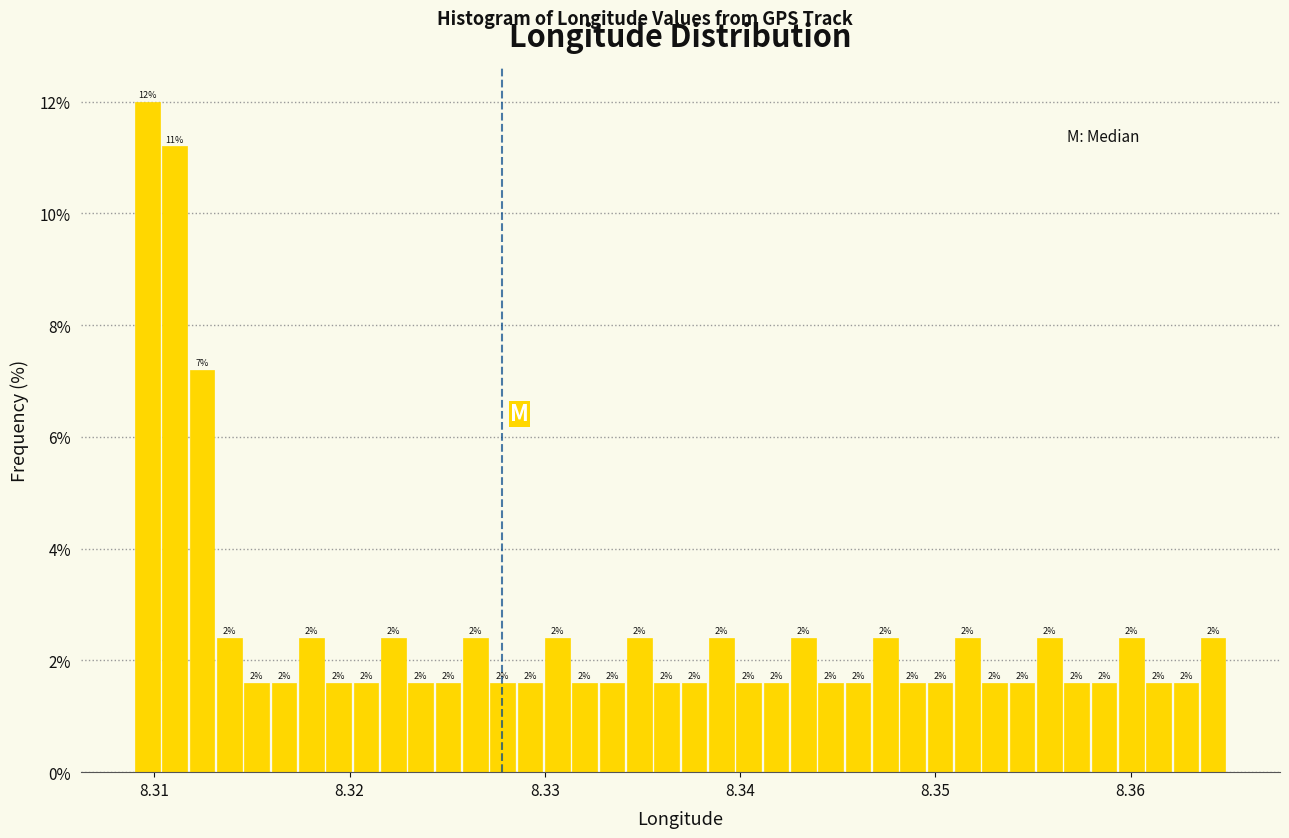

Around what value on the x-axis is the tallest bar? Give the approximate position of its centre, as read against the axis.

8.310